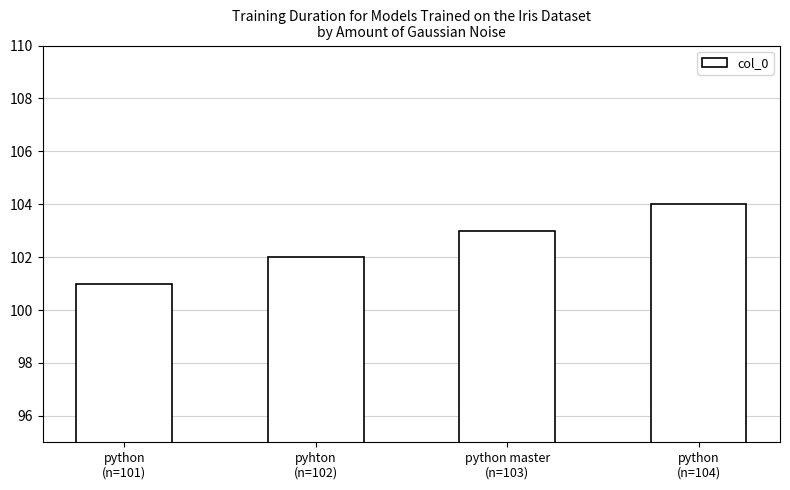

Is it true that the value at python
(n=104) is 49?

False